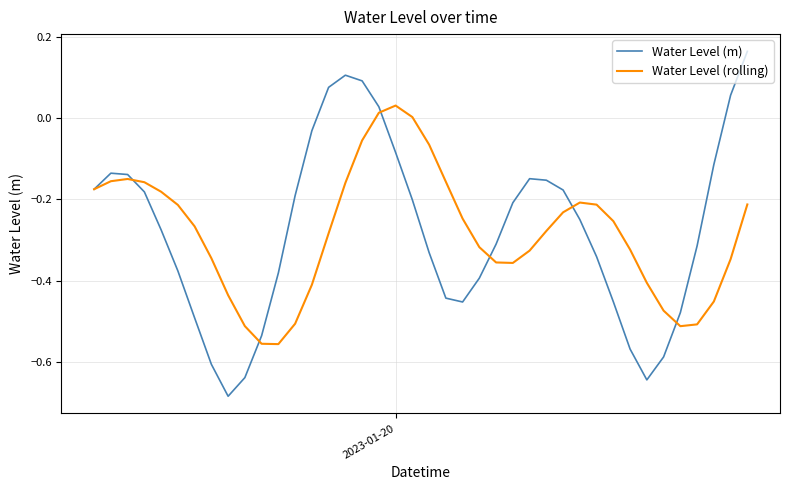

Which series has the largest total across all categories?

Water Level (m)